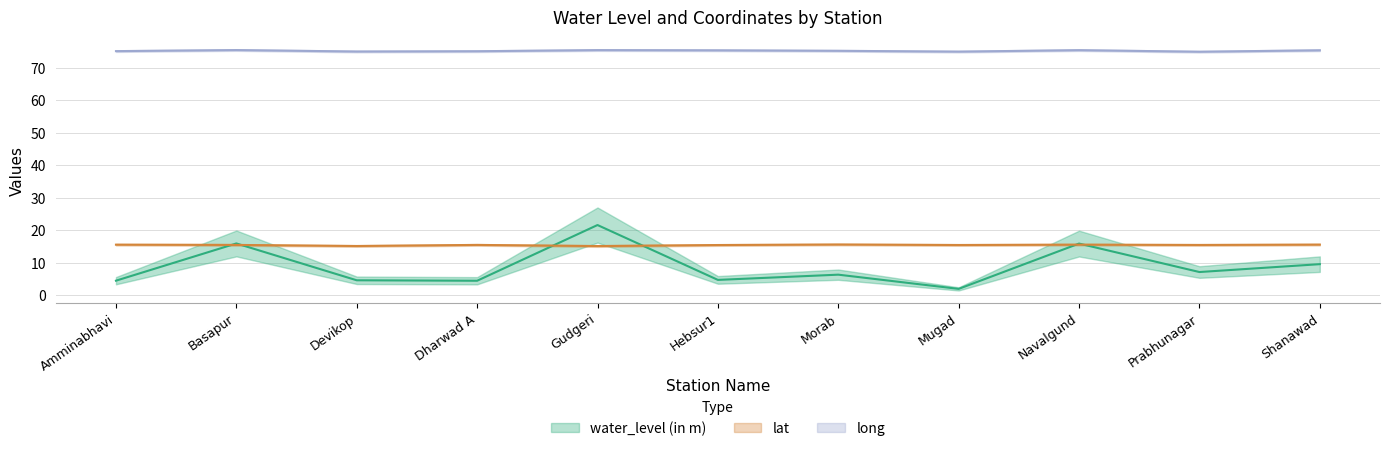

The water_level (in m) series shows 4.8 at Prabhunagar. True or false?

False